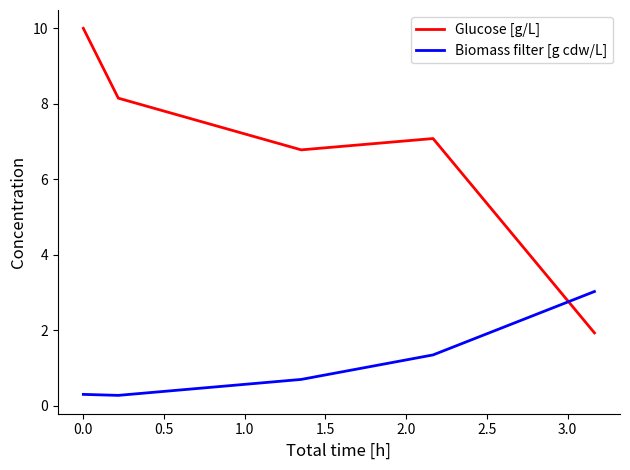

What is the sum of all Glucose [g/L] values?

33.9